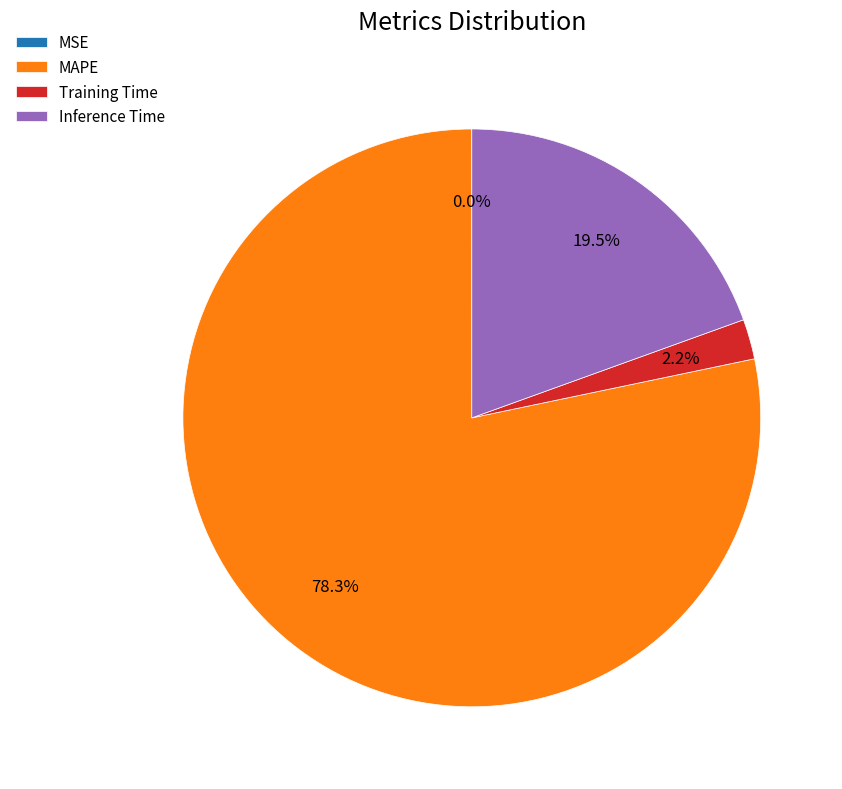

Does MAPE account for over 50% of the chart?

Yes